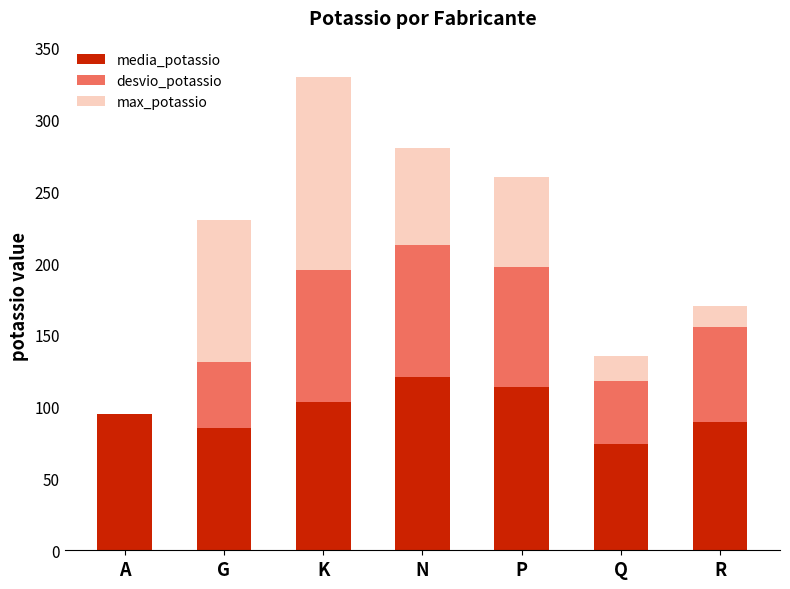

What is the total value across all series at N?

280.0